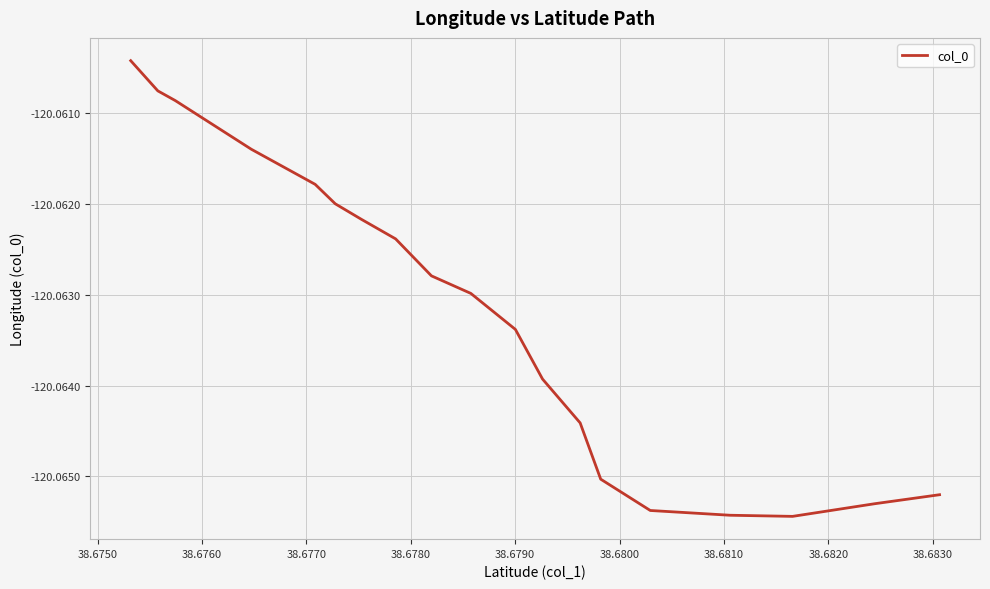

How many lines are shown in the chart?

1